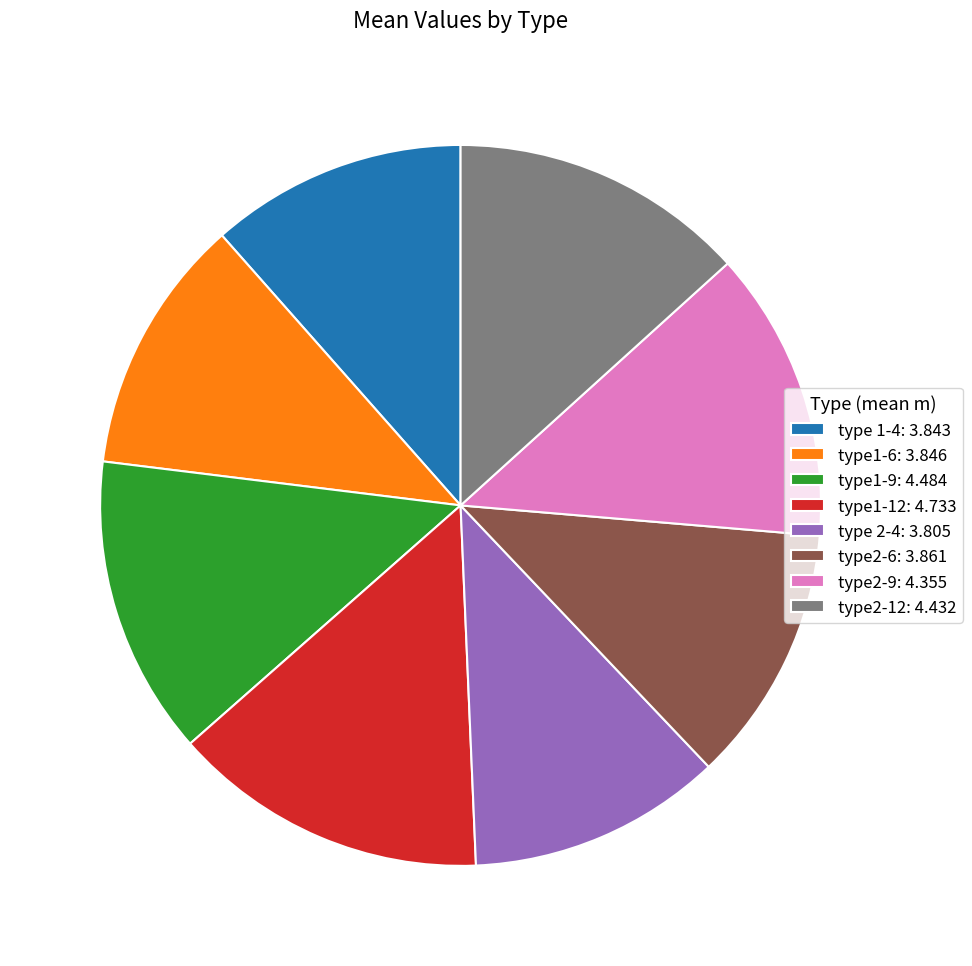

Is there any slice that represents more than half of the pie?

No